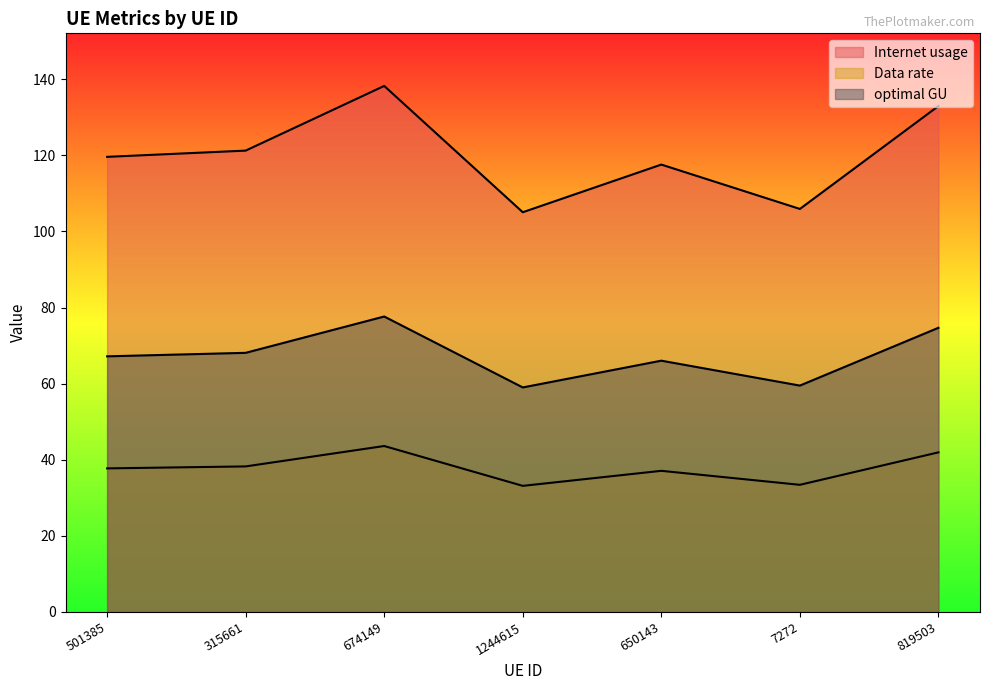

What is the label of the 4th point from the left?

1244615